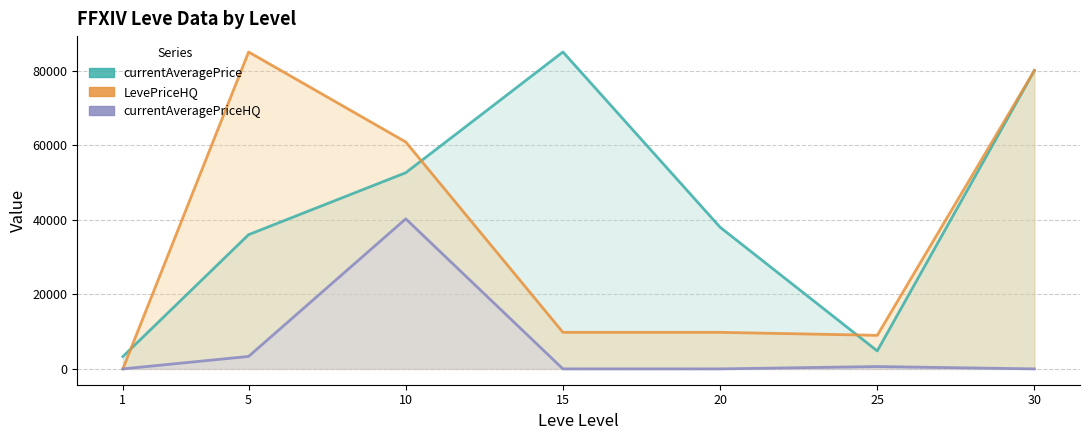

How many lines are shown in the chart?

3